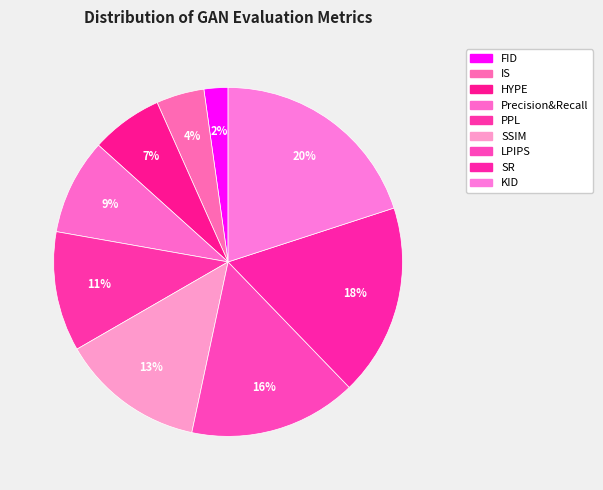

To the nearest percent, what portion does KID represent?

20%